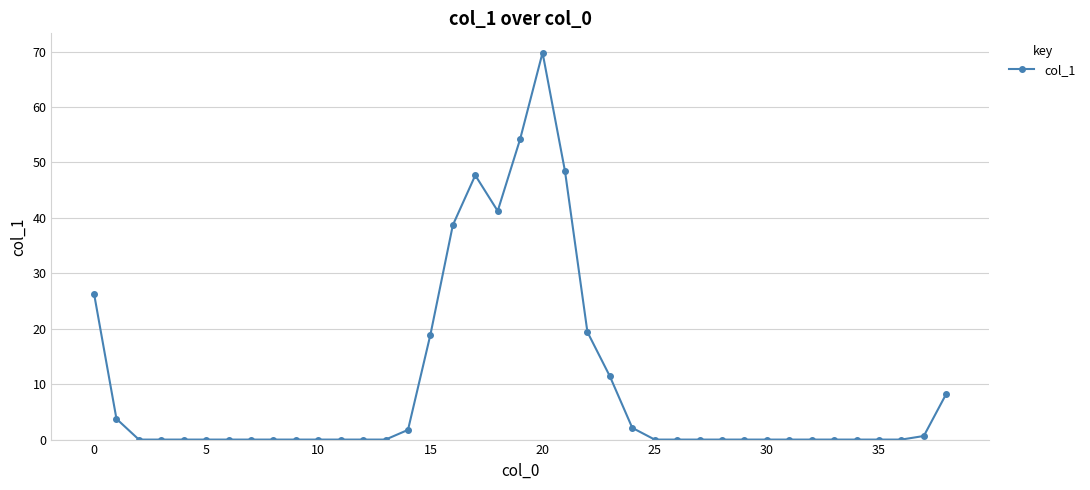

Does the chart have visible grid lines?

Yes